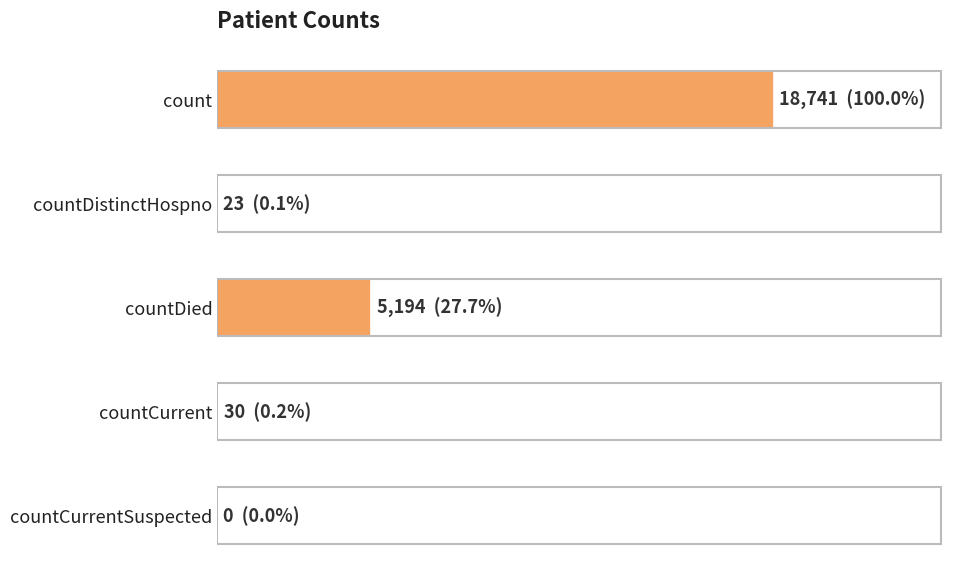

Are the bars horizontal?

Yes